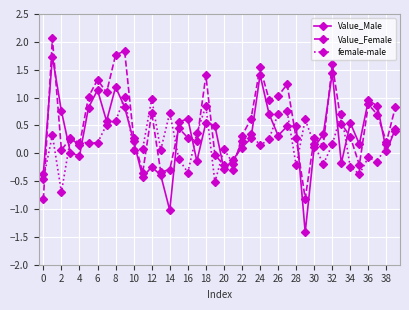

What is the value of the female-male point at the 5th from the left?

0.2